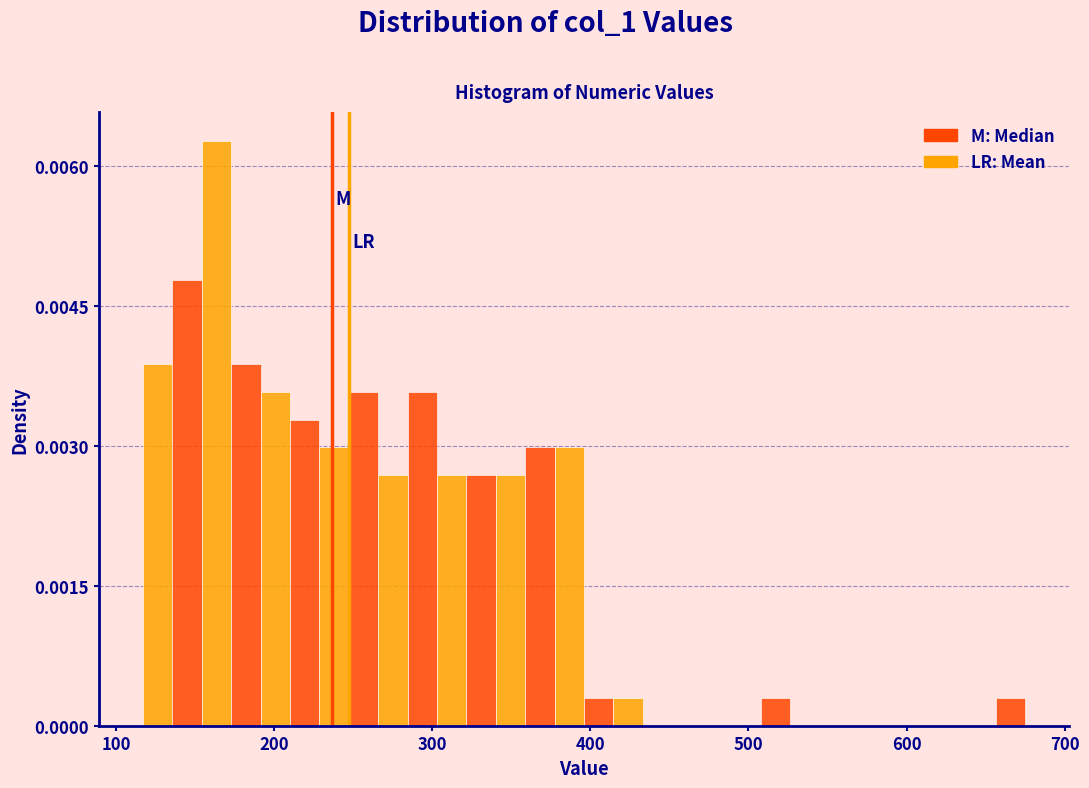

Read against the x-axis, roughly where is the centre of the tallest bar?

160